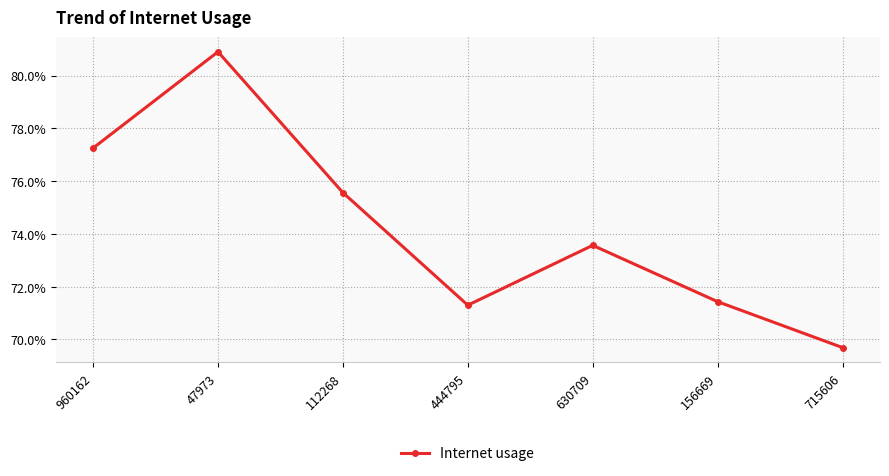

What is the label of the 4th point from the left?

444795